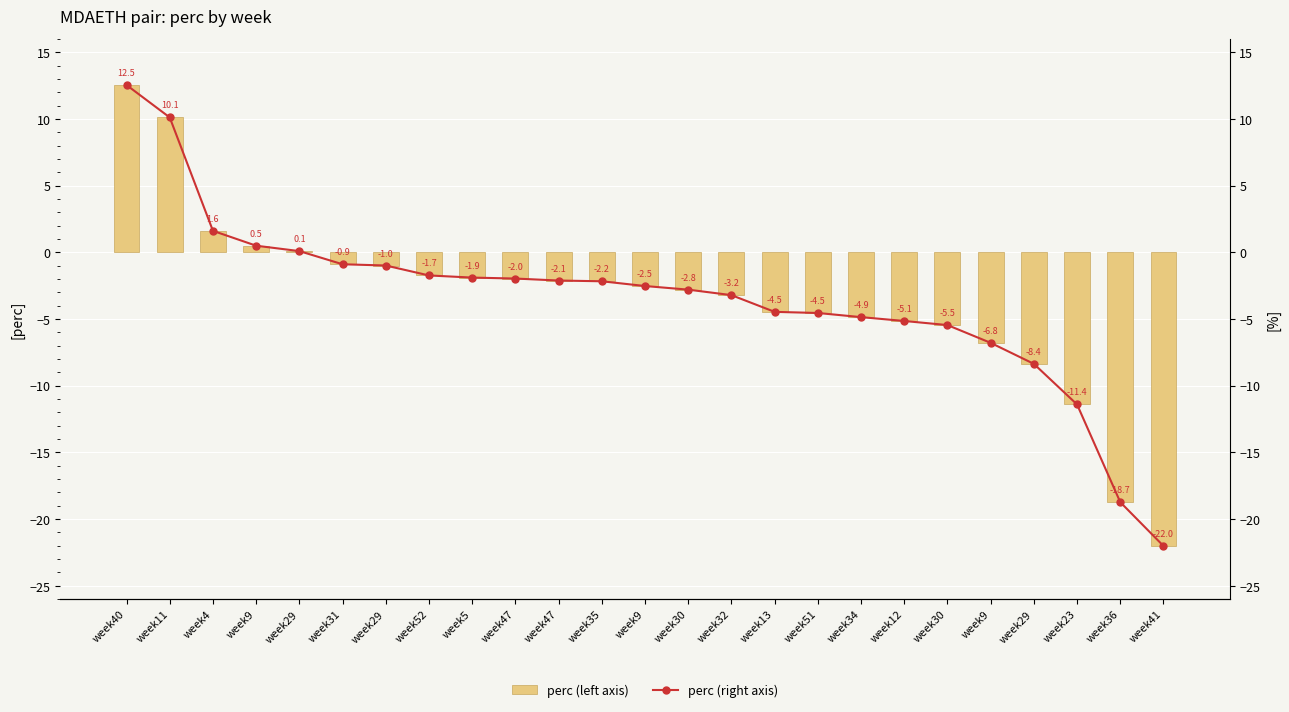

Read the perc (right axis) value at week5.

-1.9